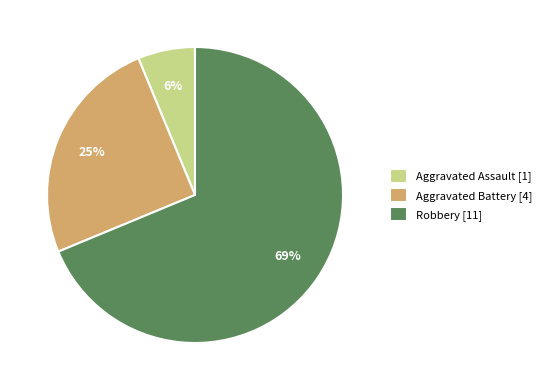

What is the majority slice?

Robbery [11]